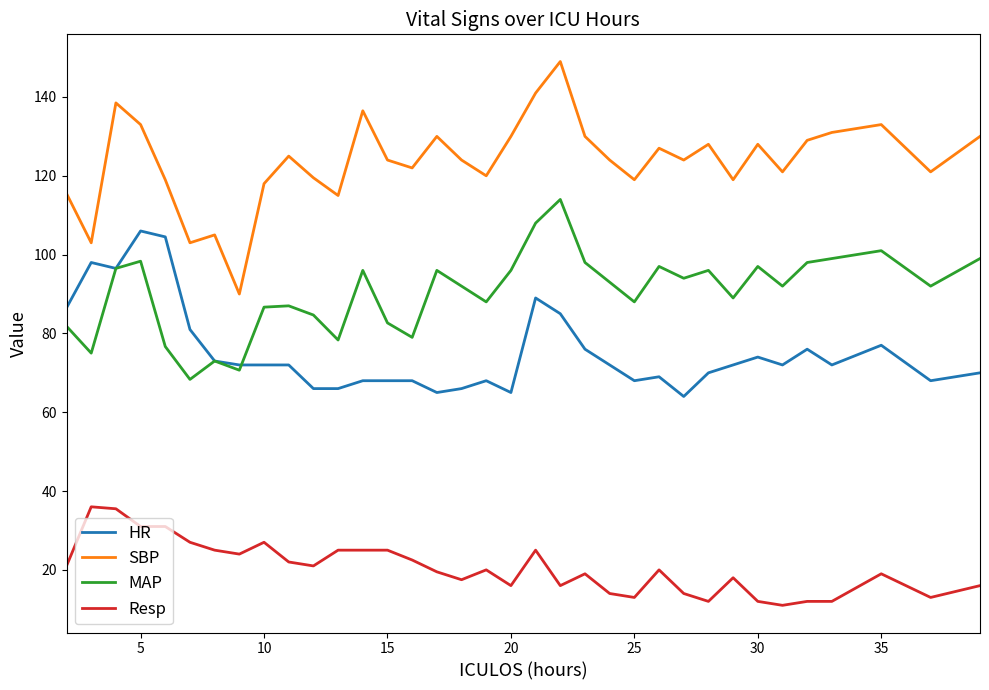

Which series has the largest total across all categories?

SBP